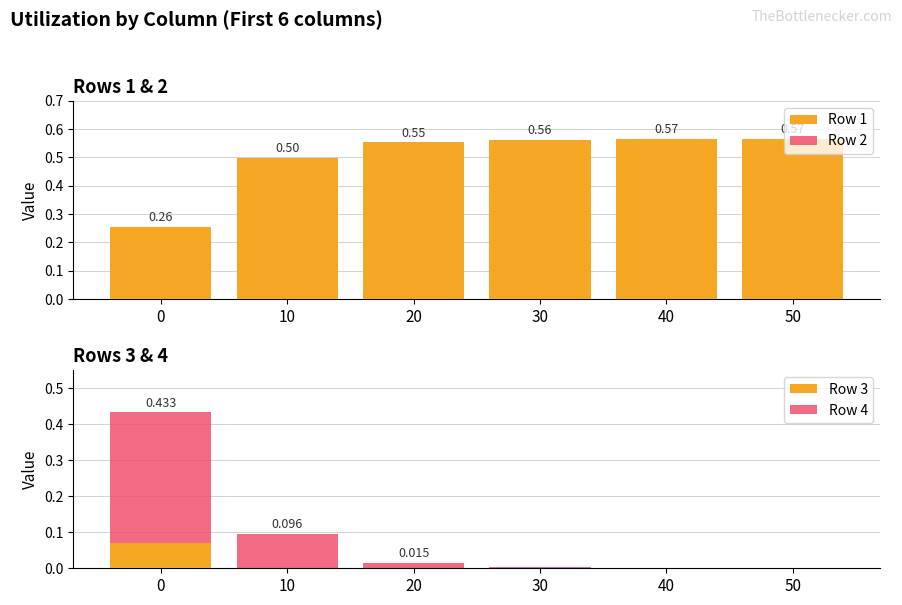

Reading left to right, list all the values displayed in this chart.

Row 1: 0.3	0.5	0.6	0.6	0.6	0.6
Row 2: 0.2	0.4	0.4	0.4	0.4	0.4
Row 3: 0.1	0.0	0.0	0.0	0.0	0.0
Row 4: 0.4	0.1	0.0	0.0	0.0	0.0